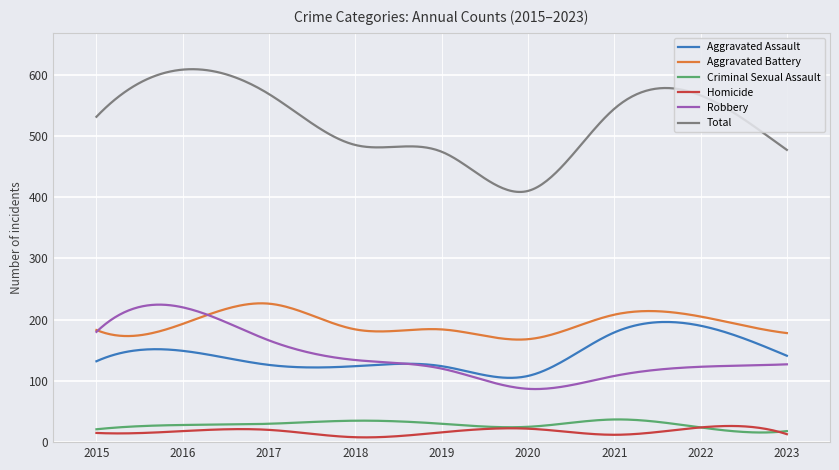

What is the lowest value of the Aggravated Assault series?

104.9